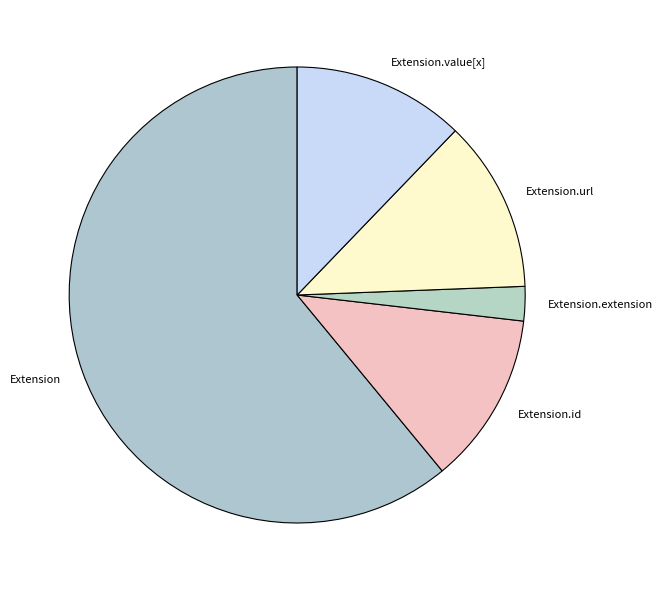

Is it true that Extension.id is 1% of the pie?

False